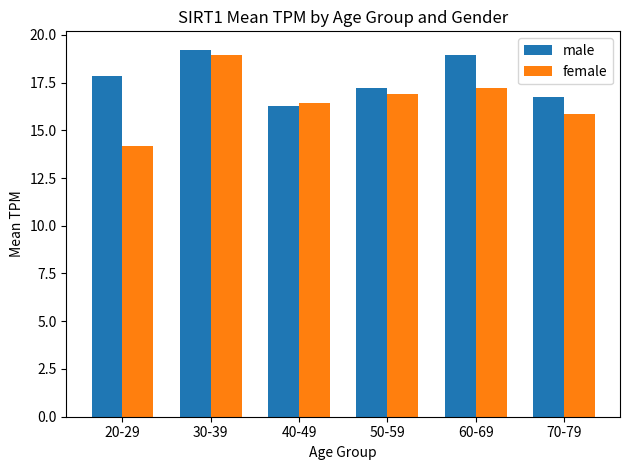

Which series has the largest range (max minus min)?

female